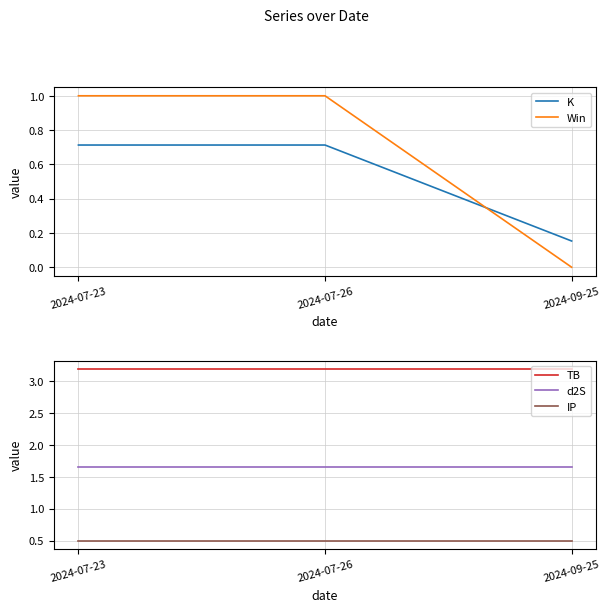

Between 2024-07-23 and 2024-09-25, which series saw the biggest shift?

Win